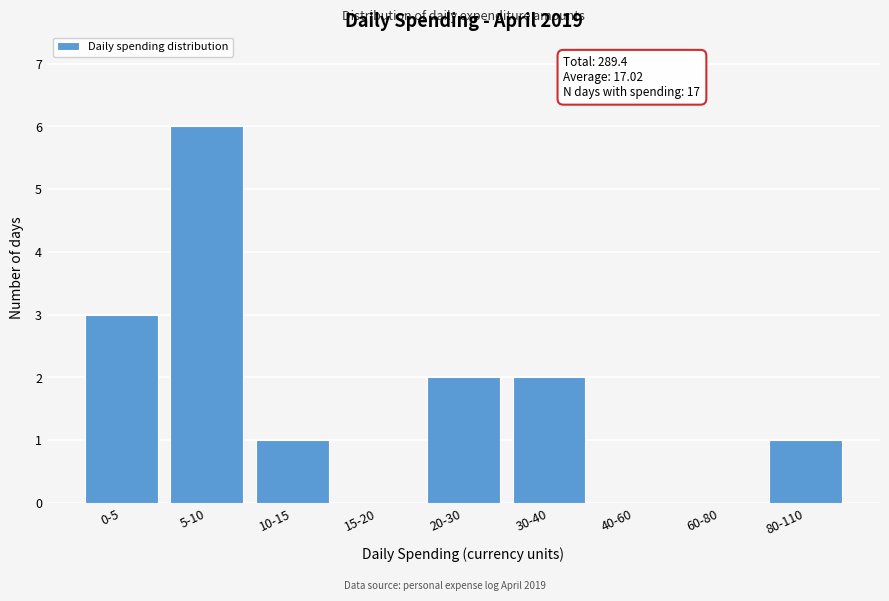

Reading left to right, transcribe all the data shown in this chart.

0-5=3	5-10=6	10-15=1	15-20=0	20-30=2	30-40=2	40-60=0	60-80=0	80-110=1